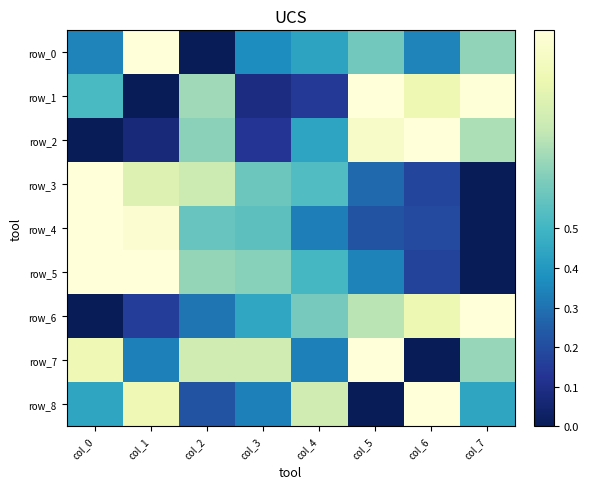

Reading left to right, what are all the values shown in this chart?

row_0: col_0=0.3	col_1=1.0	col_2=0.0	col_3=0.4	col_4=0.4	col_5=0.6	col_6=0.3	col_7=0.7
row_1: col_0=0.5	col_1=0.0	col_2=0.7	col_3=0.1	col_4=0.1	col_5=1.0	col_6=0.9	col_7=1.0
row_2: col_0=0.0	col_1=0.1	col_2=0.6	col_3=0.1	col_4=0.4	col_5=0.9	col_6=1.0	col_7=0.7
row_3: col_0=1.0	col_1=0.8	col_2=0.8	col_3=0.6	col_4=0.5	col_5=0.3	col_6=0.2	col_7=0.0
row_4: col_0=1.0	col_1=1.0	col_2=0.6	col_3=0.6	col_4=0.3	col_5=0.2	col_6=0.2	col_7=0.0
row_5: col_0=1.0	col_1=1.0	col_2=0.7	col_3=0.6	col_4=0.5	col_5=0.3	col_6=0.2	col_7=0.0
row_6: col_0=0.0	col_1=0.2	col_2=0.3	col_3=0.4	col_4=0.6	col_5=0.7	col_6=0.9	col_7=1.0
row_7: col_0=0.9	col_1=0.3	col_2=0.8	col_3=0.8	col_4=0.3	col_5=1.0	col_6=0.0	col_7=0.7
row_8: col_0=0.4	col_1=0.9	col_2=0.2	col_3=0.3	col_4=0.8	col_5=0.0	col_6=1.0	col_7=0.4